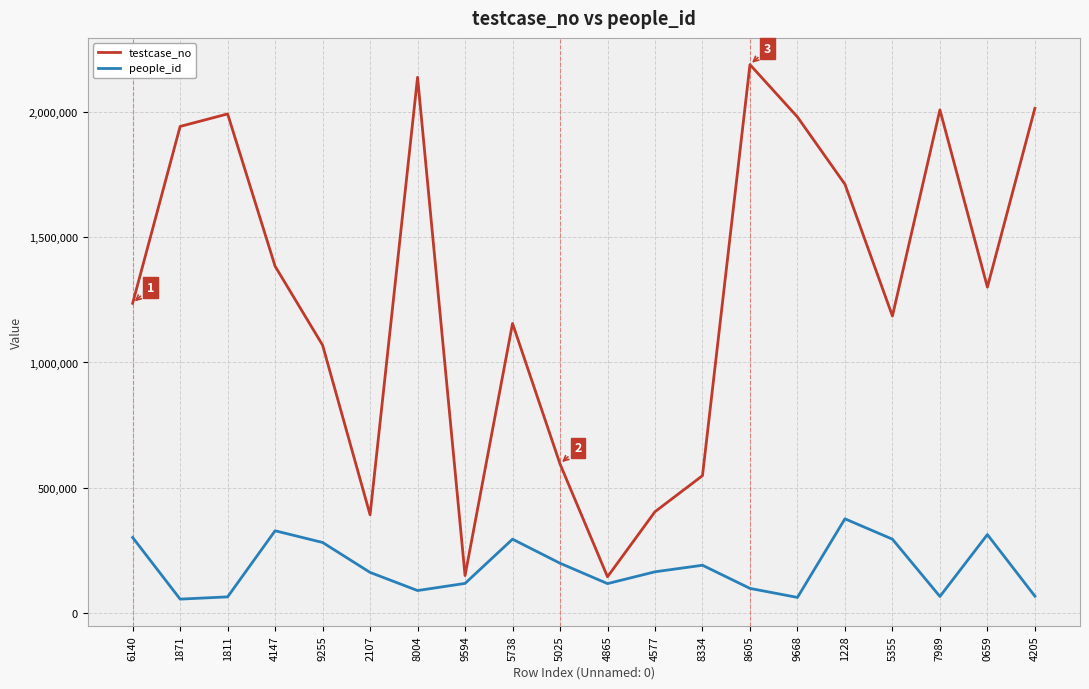

What is the approximate value of people_id at 1228, to the nearest 50?

376150